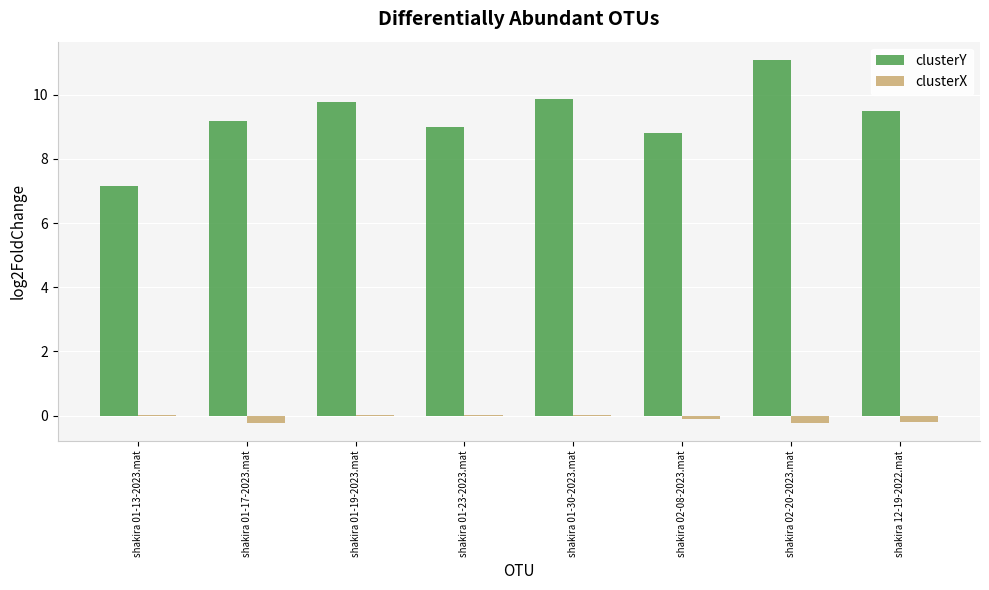

The value of clusterY at shakira 01-13-2023.mat is 2.8. True or false?

False